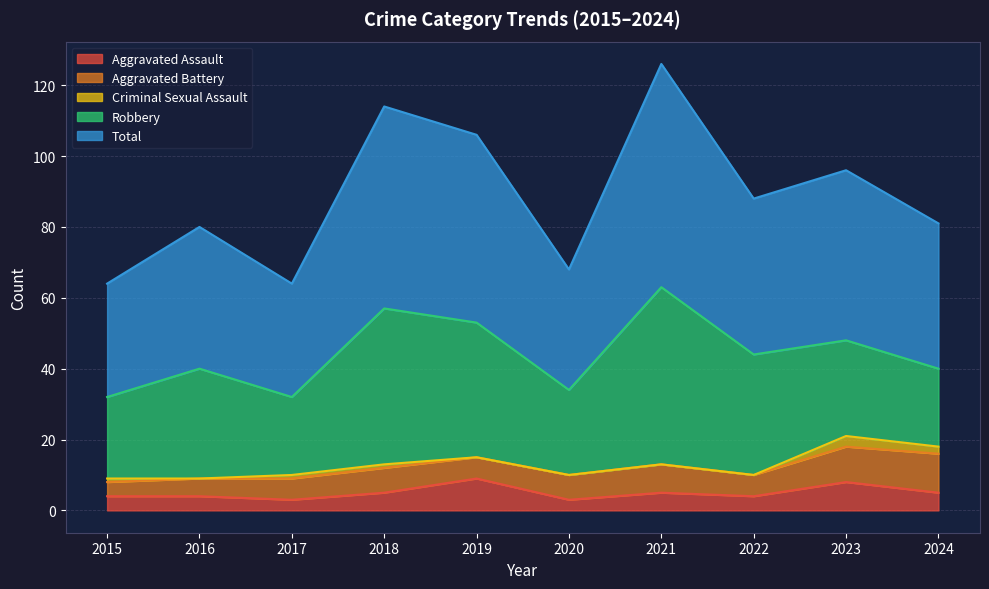

What is the greatest value displayed?

63